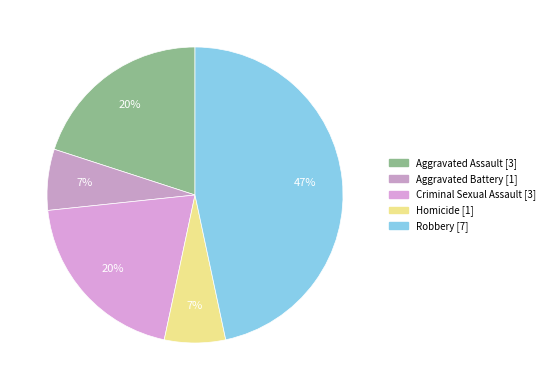

Is it true that Criminal Sexual Assault is 20% of the pie?

True